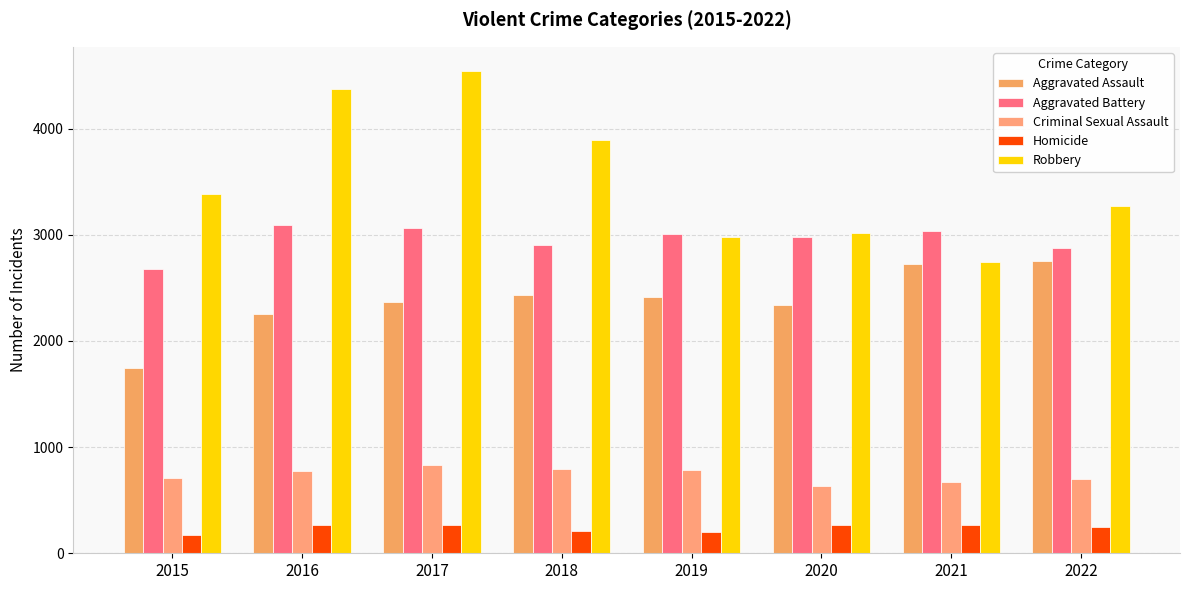

Reading left to right, what are all the values shown in this chart?

Aggravated Assault: 2015=1749	2016=2253	2017=2368	2018=2435	2019=2416	2020=2339	2021=2721	2022=2752
Aggravated Battery: 2015=2673	2016=3096	2017=3063	2018=2908	2019=3004	2020=2979	2021=3033	2022=2879
Criminal Sexual Assault: 2015=712	2016=777	2017=836	2018=795	2019=786	2020=636	2021=673	2022=700
Homicide: 2015=174	2016=268	2017=262	2018=213	2019=205	2020=262	2021=267	2022=252
Robbery: 2015=3384	2016=4373	2017=4543	2018=3894	2019=2978	2020=3014	2021=2741	2022=3272